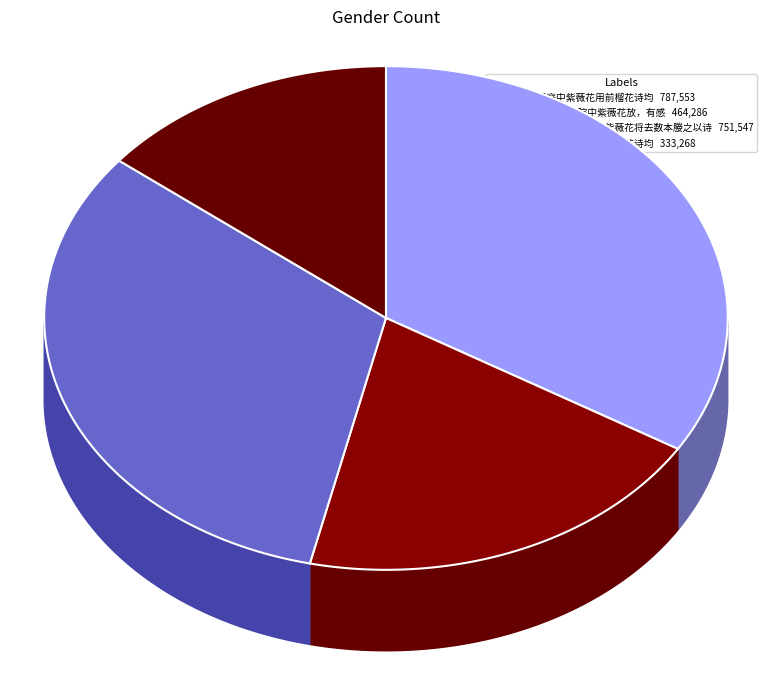

What is the smallest slice in the pie chart?

咏洛翘庭中紫薇花用前榴花诗均